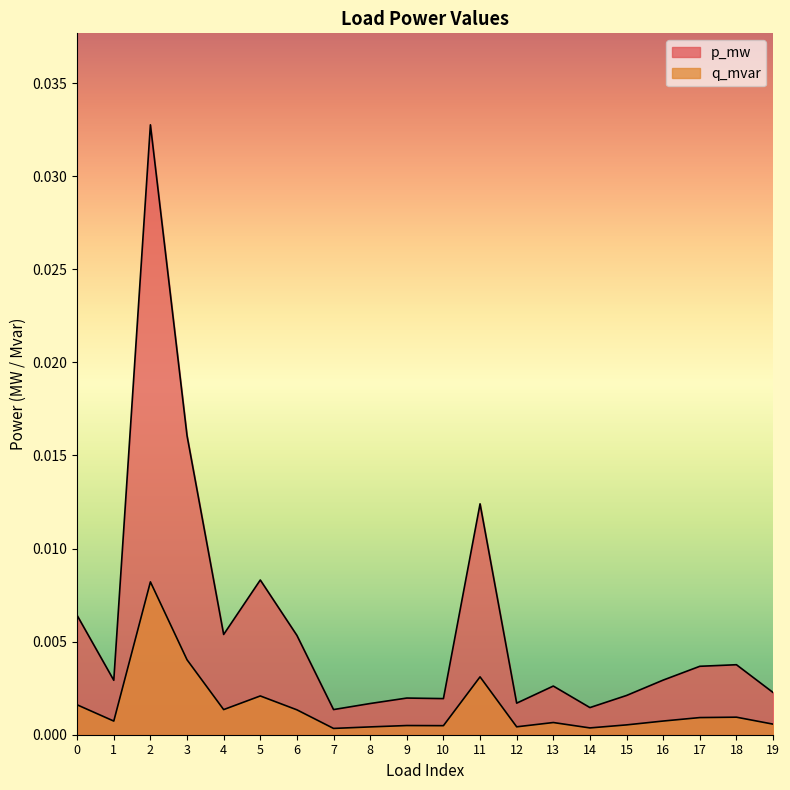

The value of q_mvar at 12 is 0.0. True or false?

False